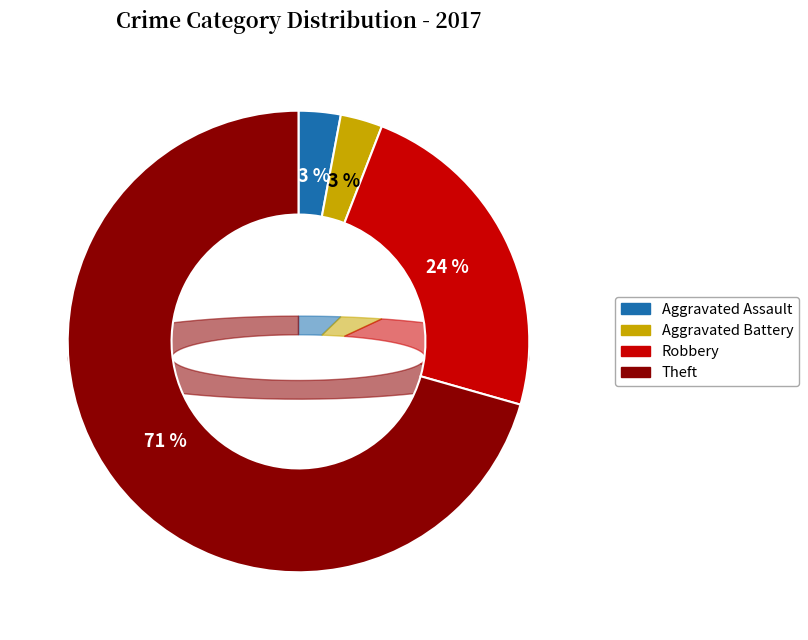

Which category accounts for the majority?

Theft